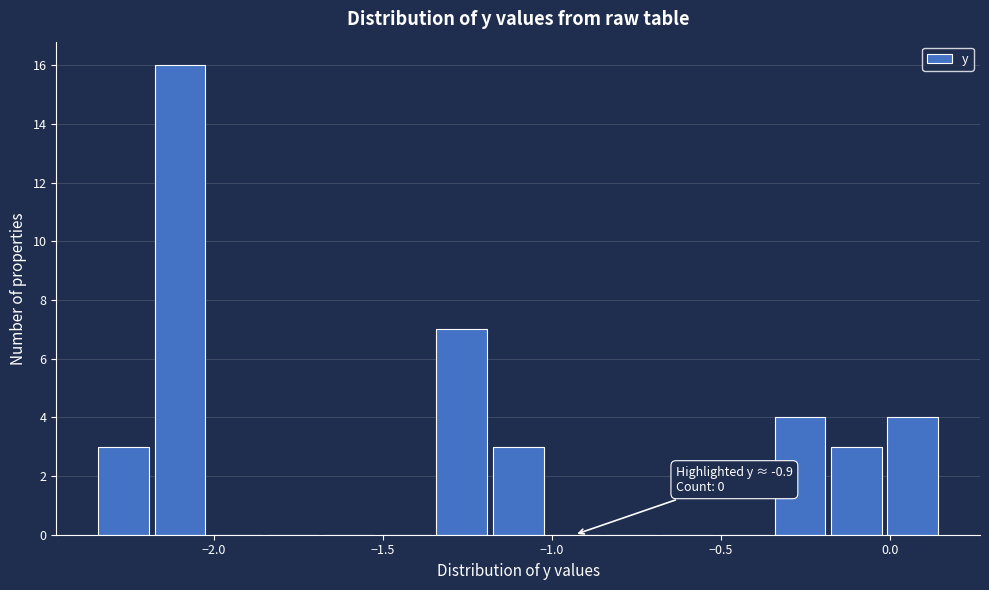

Read against the x-axis, roughly where is the centre of the tallest bar?

-2.10